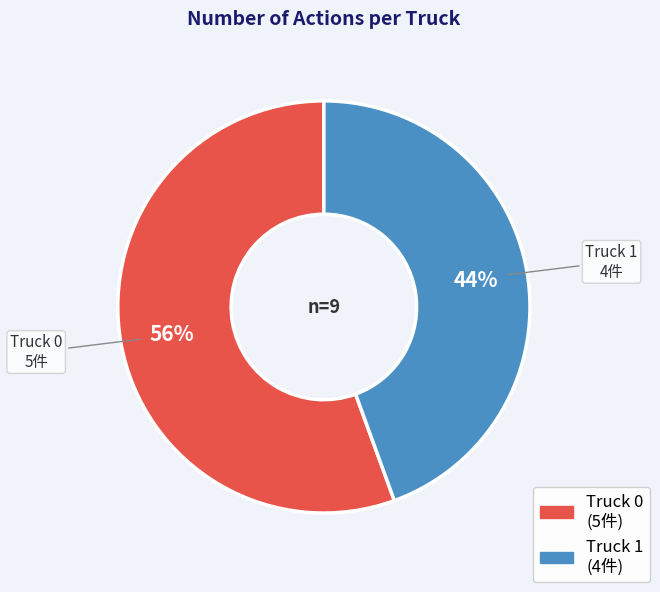

Does Truck 1 account for over 50% of the chart?

No